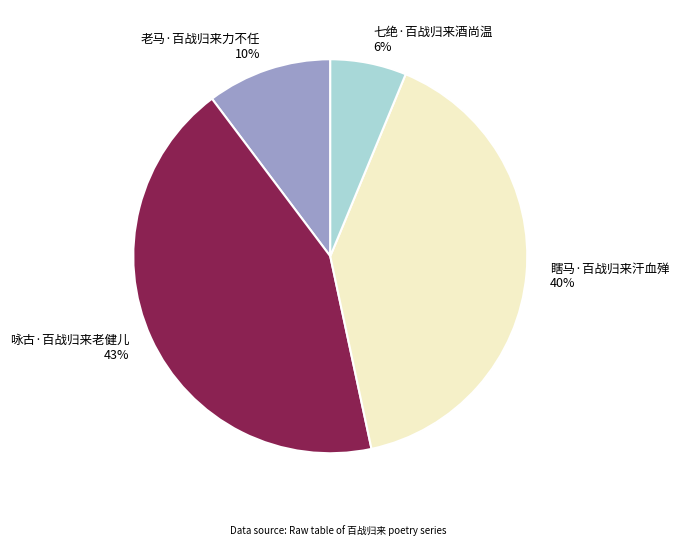

To the nearest percent, what is the difference between the 老马·百战归来力不任 and 七绝·百战归来酒尚温 slice percentages?

4%